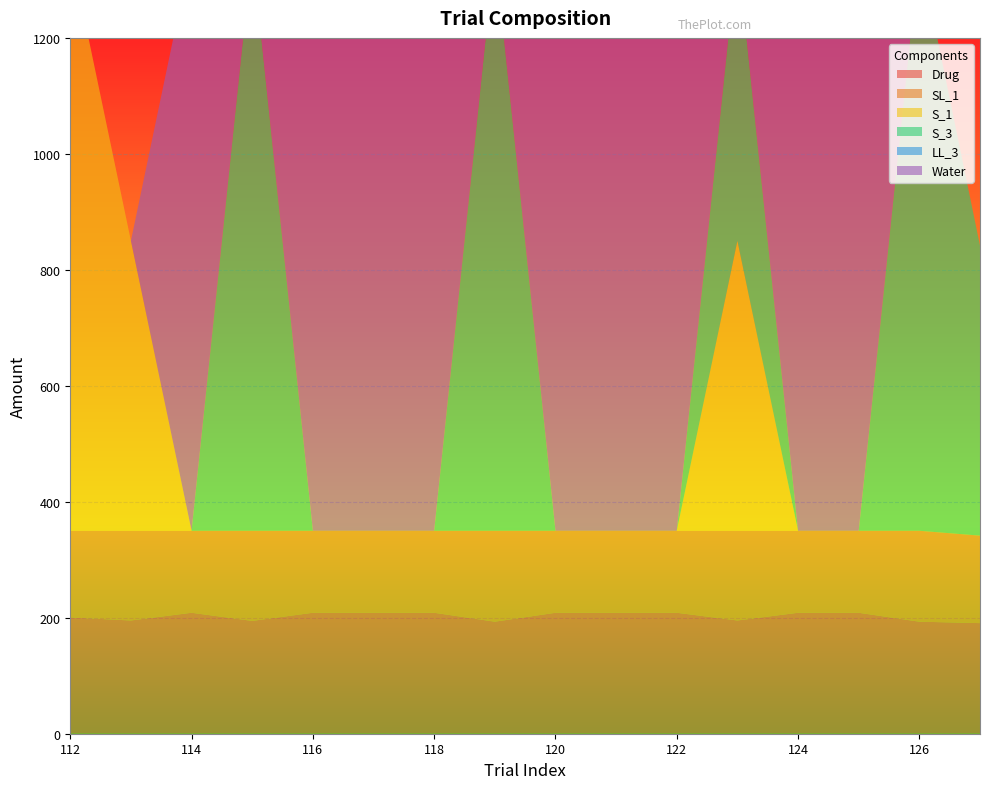

Reading right to left, what are all the values shown in this chart?

Drug: 190.8	193.2	208.6	208.6	195.3	208.6	208.6	208.6	193.2	208.6	208.6	208.6	194.6	208.6	195.3	200.6
SL_1: 150.8	156.8	141.4	141.4	154.7	141.4	141.4	141.4	156.8	141.4	141.4	141.4	155.4	141.4	154.7	149.4
S_1: 0.0	0.0	0.0	0.0	500.0	0.0	0.0	0.0	0.0	0.0	0.0	0.0	0.0	0.0	500.0	1000.0
S_3: 500.0	1000.0	0.0	0.0	500.0	0.0	0.0	0.0	1000.0	0.0	0.0	0.0	1000.0	0.0	0.0	0.0
LL_3: 0.0	0.0	0.0	0.0	0.0	0.0	0.0	0.0	0.0	0.0	0.0	0.0	0.0	0.0	0.0	0.0
Water: 0.0	0.0	1000.0	1000.0	0.0	1000.0	1000.0	1000.0	0.0	1000.0	1000.0	1000.0	0.0	1000.0	0.0	0.0